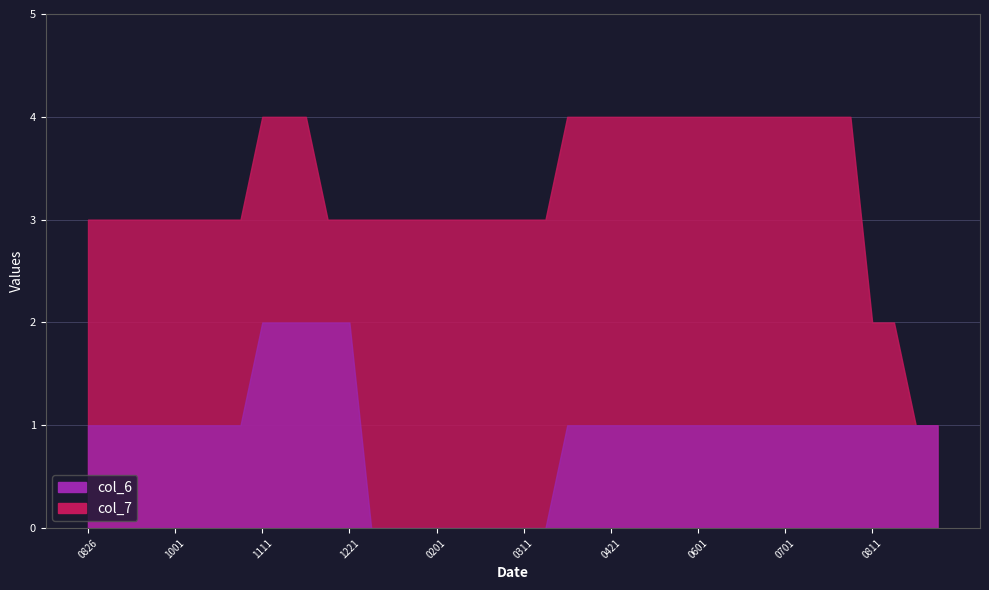

Is the value of col_7 at 20240421 greater than the value of col_6 at 20240601?

Yes